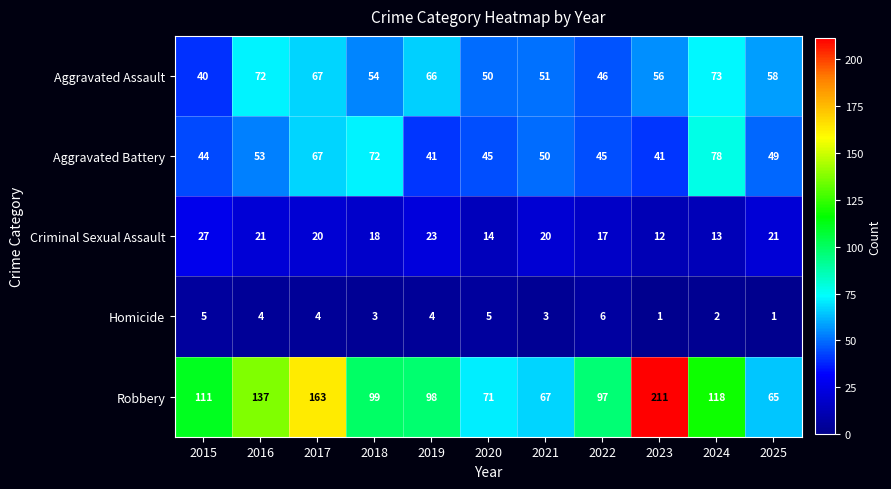

Where does the Robbery series first go above 99?

2015